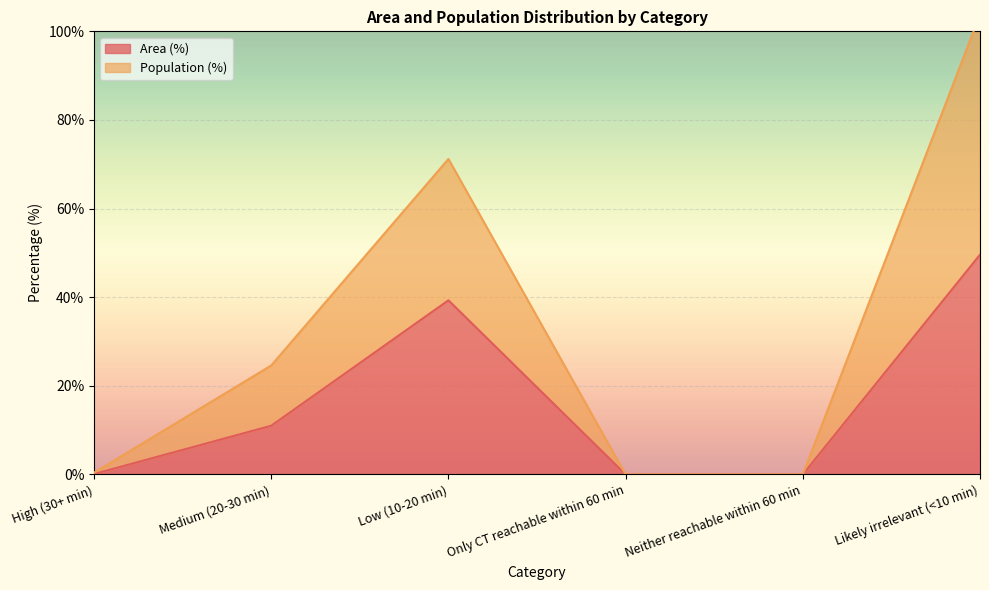

What is the average value of the Area (%) series?

16.7